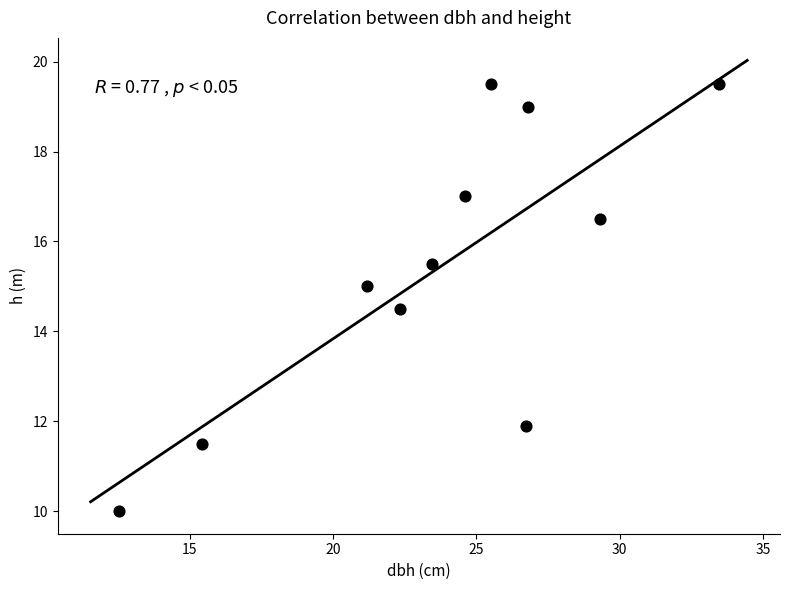

What is the average X value?

23.8